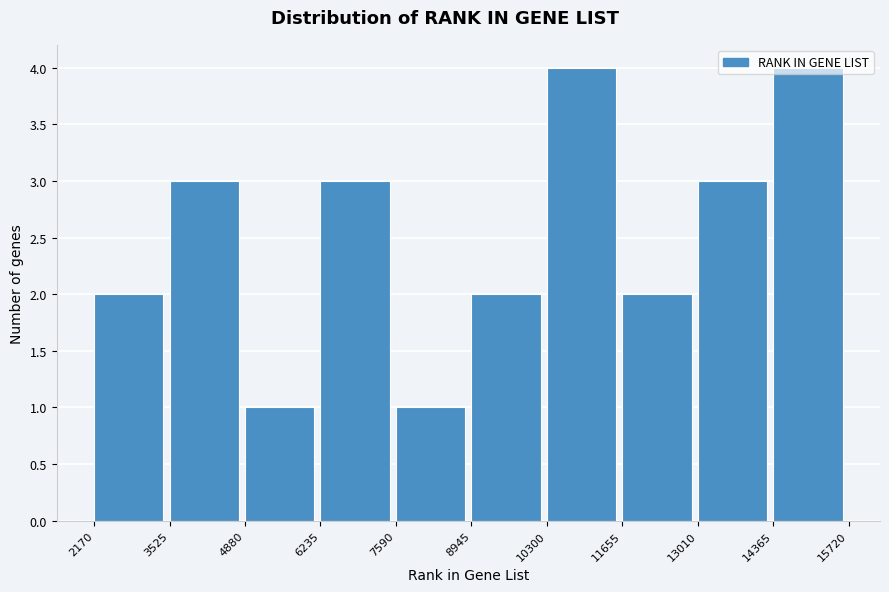

What is the height of the bar covering 10300 to 11655 on the x-axis? The values are not printed on the chart, so give them approximately, as read against the axis.

4